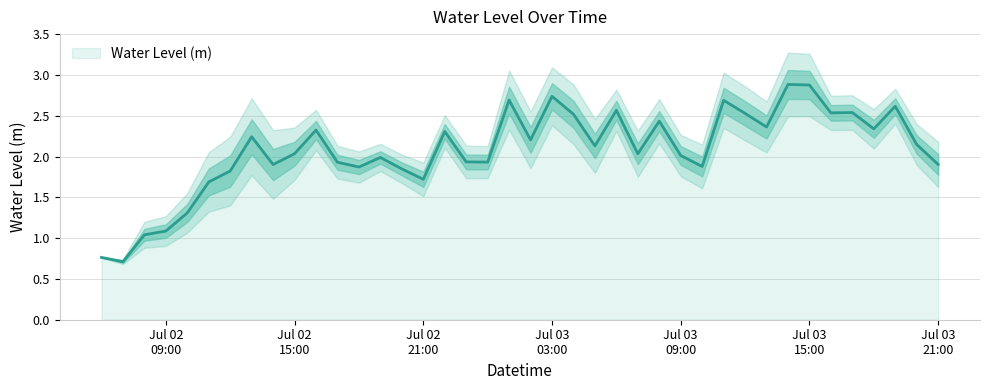

True or false: the data has more than 0 interior local peaks.

True